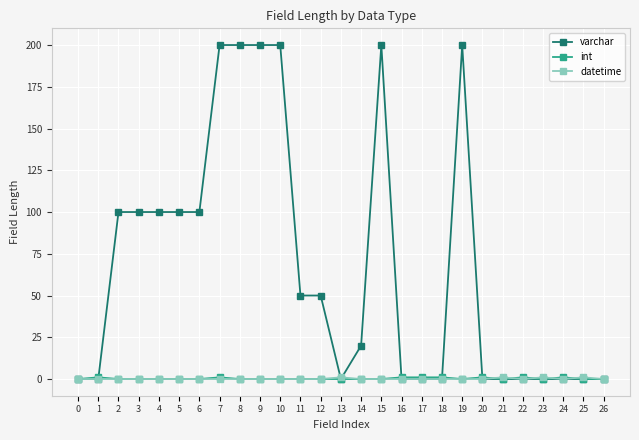

Reading left to right, extract all data points from this chart.

varchar: 0	0	100	100	100	100	100	200	200	200	200	50	50	0	20	200	0	0	0	200	0	0	0	0	0	0	0
int: 0	1	0	0	0	0	0	1	0	0	0	0	0	0	0	0	1	1	1	0	1	0	1	0	1	0	0
datetime: 0	0	0	0	0	0	0	0	0	0	0	0	0	1	0	0	0	0	0	0	0	1	0	1	0	1	0